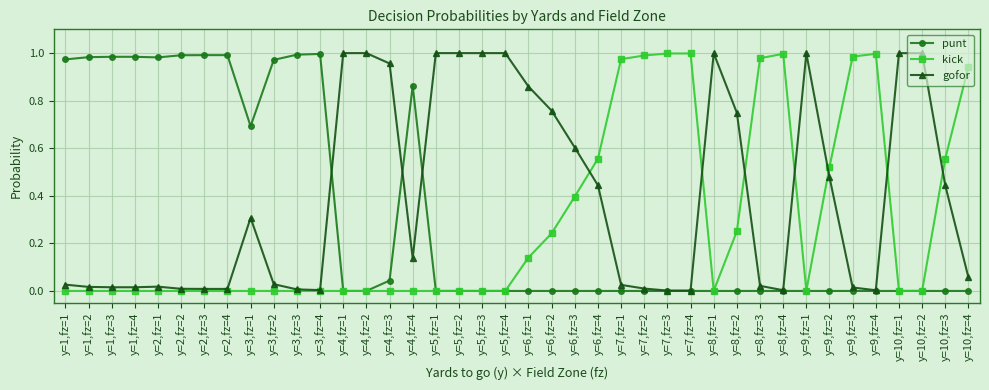

True or false: gofor has a value of 1.0 at y=5,fz=1.

True